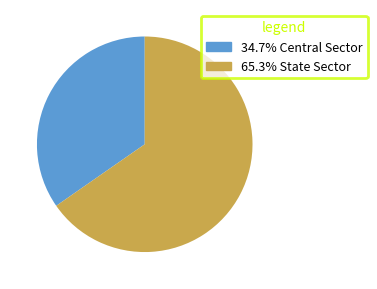

Is there a majority slice in this chart?

Yes